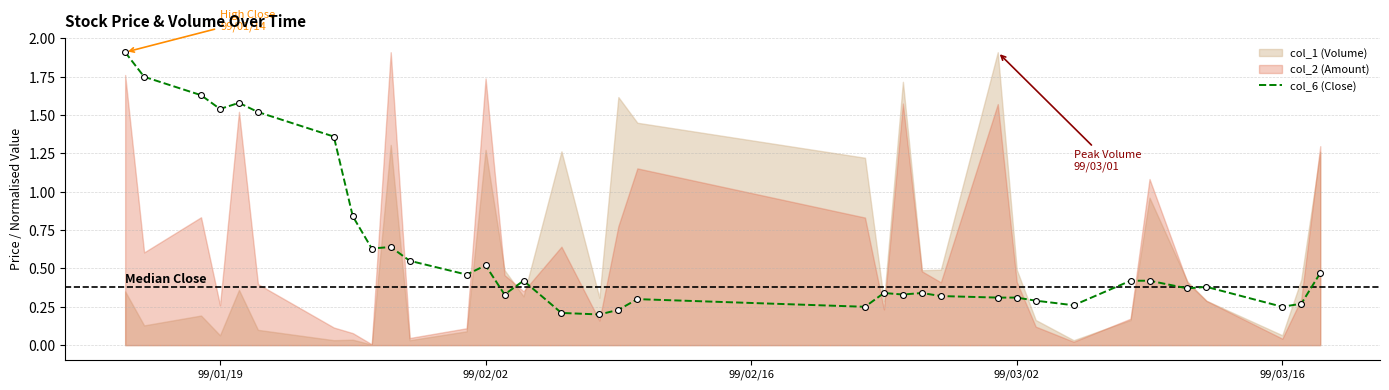

What is the highest value of the col_6 (Close) series?

1.9